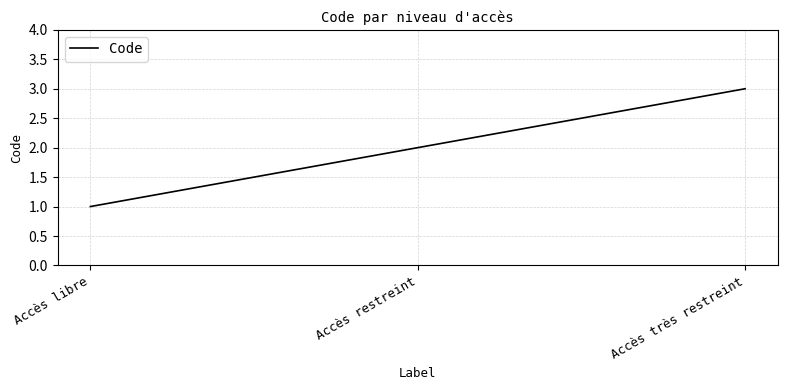

What position from the right is Accès restreint?

2